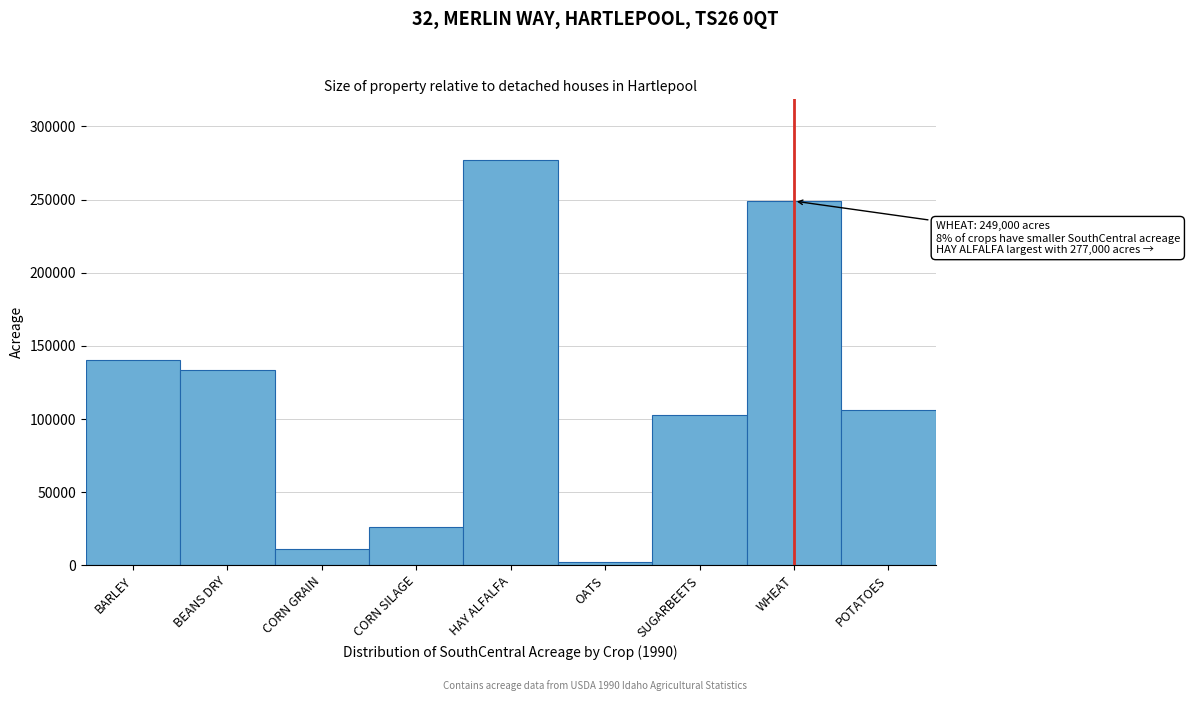

Reading left to right, what are all the values shown in this chart?

BARLEY=140000	BEANS DRY=133300	CORN GRAIN=10900	CORN SILAGE=26100	HAY ALFALFA=277000	OATS=2500	SUGARBEETS=102800	WHEAT=249000	POTATOES=106000